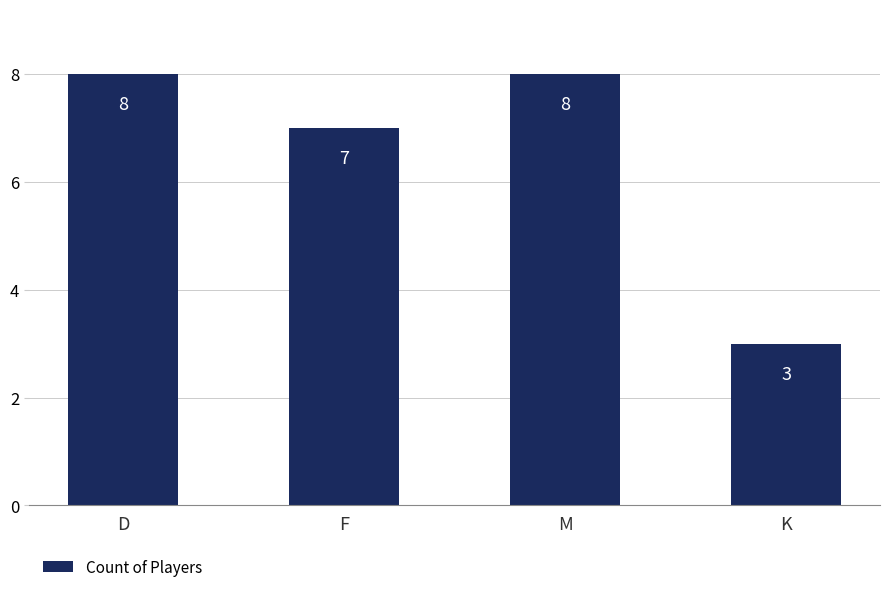

How many data points does each series have?

4